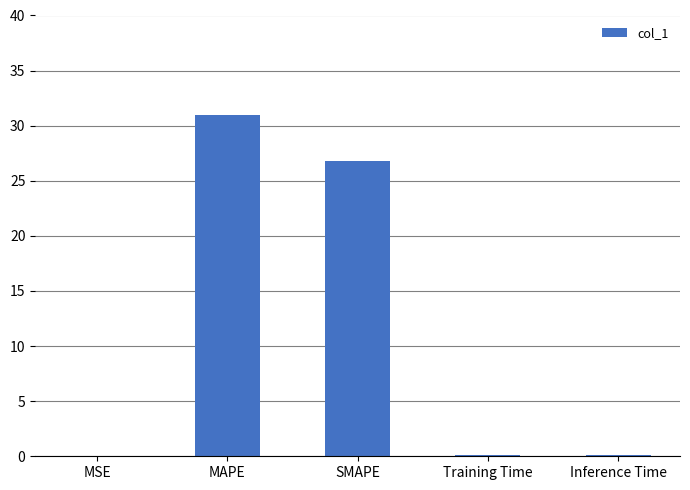

Is it true that the value at MSE is 0.0?

True